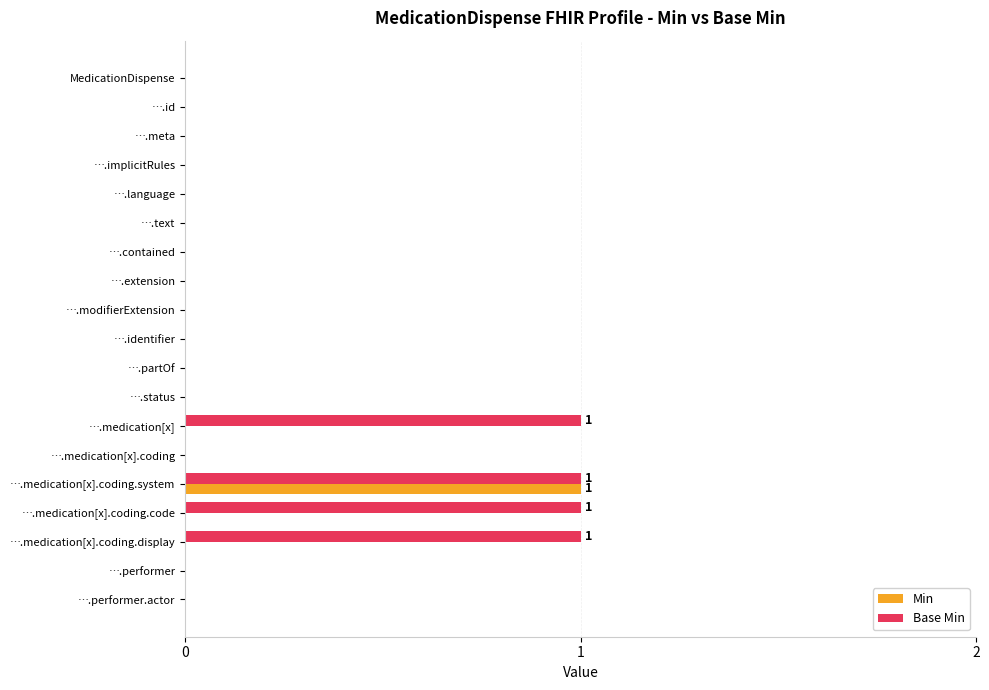

Count the number of data series in this chart.

2